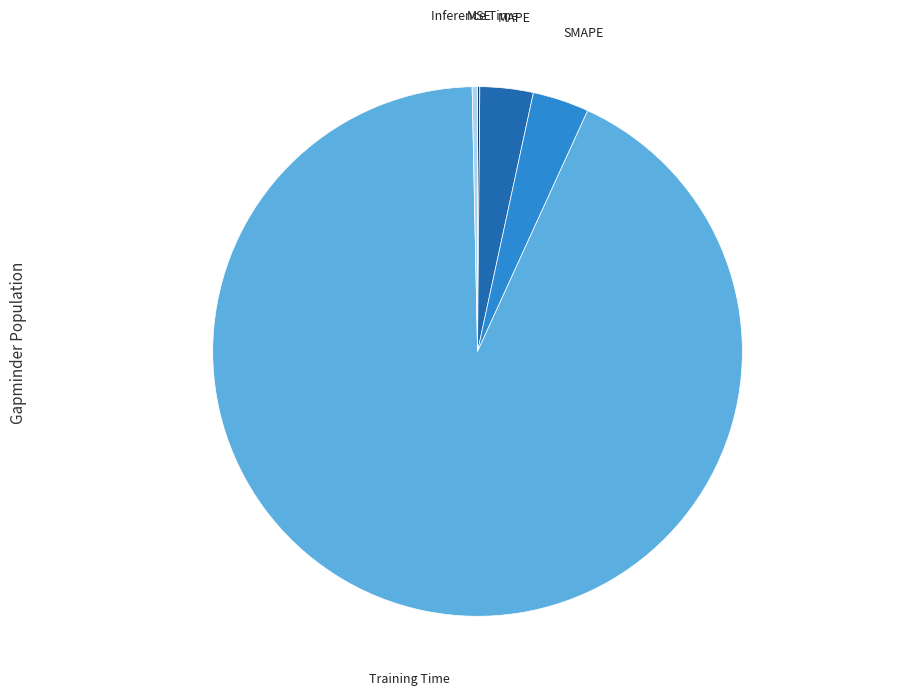

Is there a majority slice in this chart?

Yes